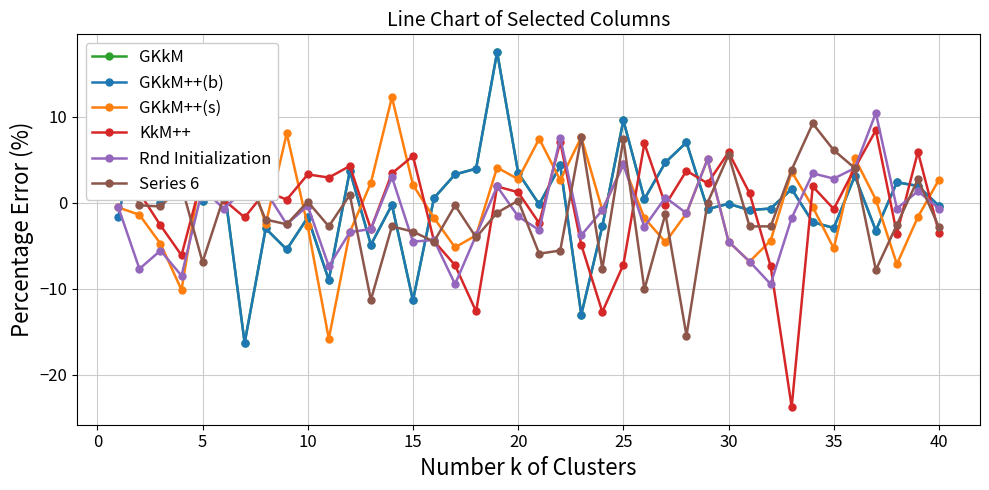

Is this an area chart (filled region under the line)?

No